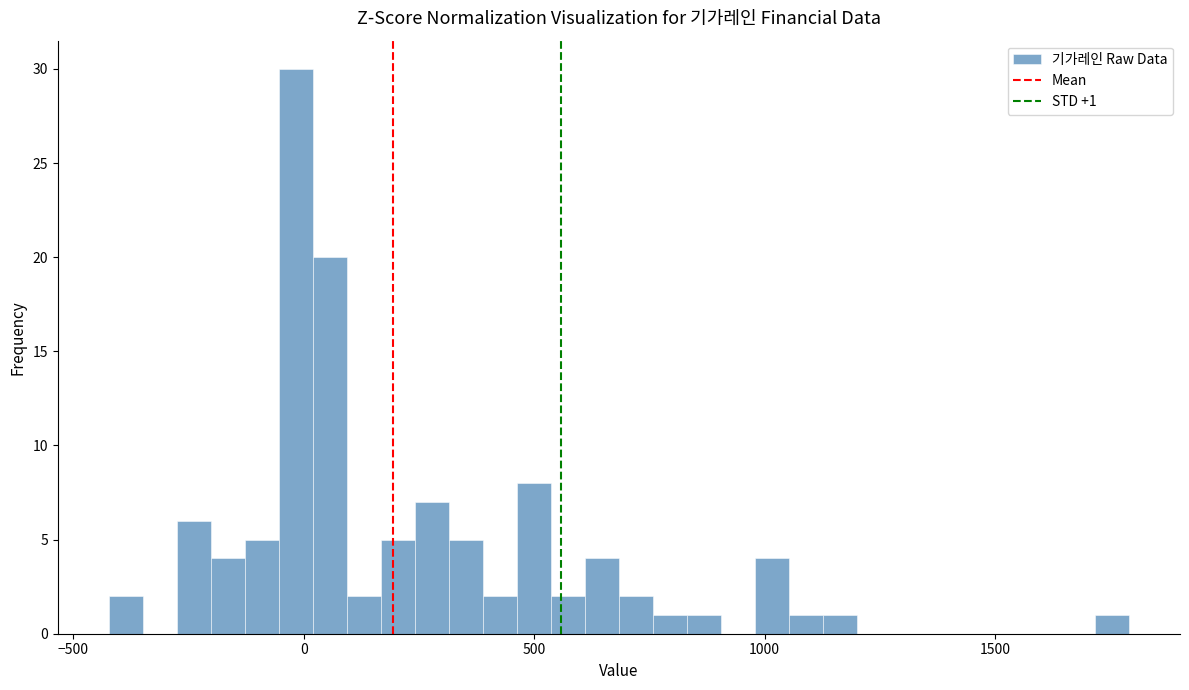

Read against the x-axis, roughly where is the centre of the tallest bar?

0